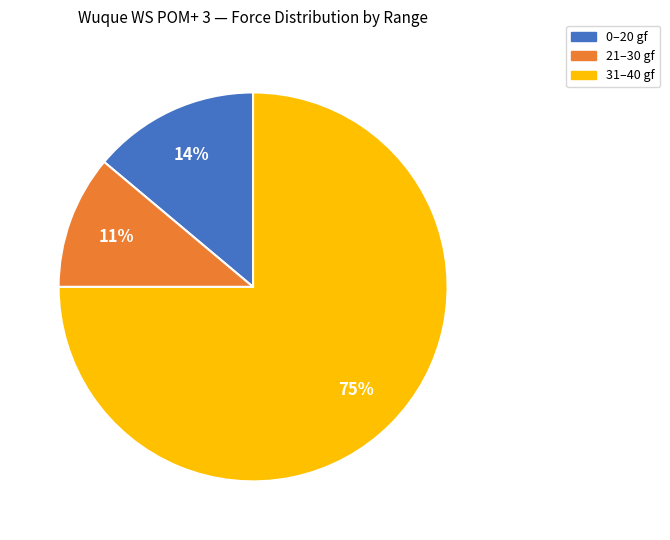

Is the sum of 0–20 gf and 31–40 gf greater than half?

Yes